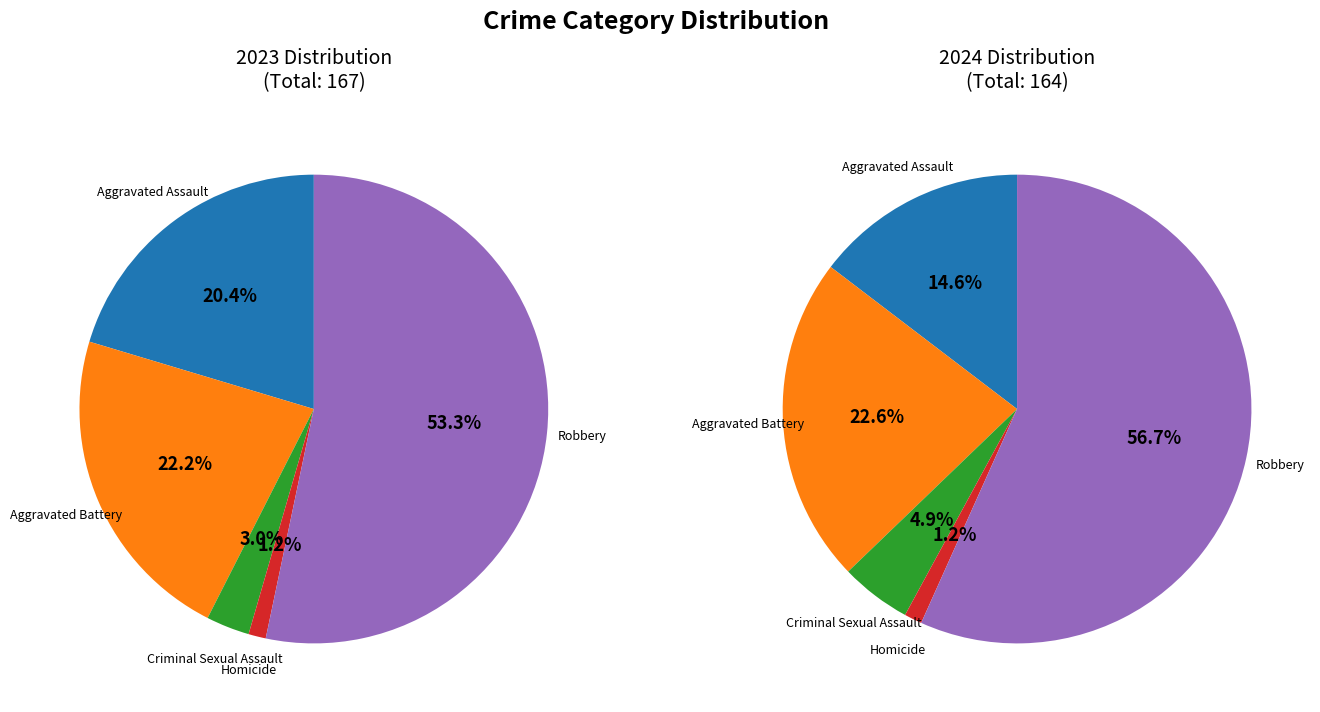

What is the majority slice?

Robbery